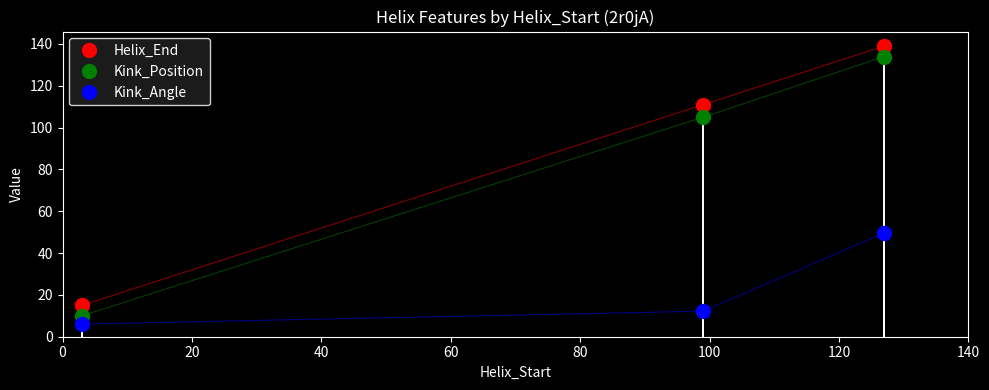

What is the sum of all Kink_Angle values?

67.9